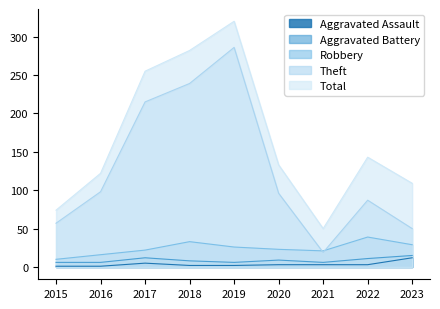

What is the sum of the Aggravated Assault values at 2023 and 2021?

15